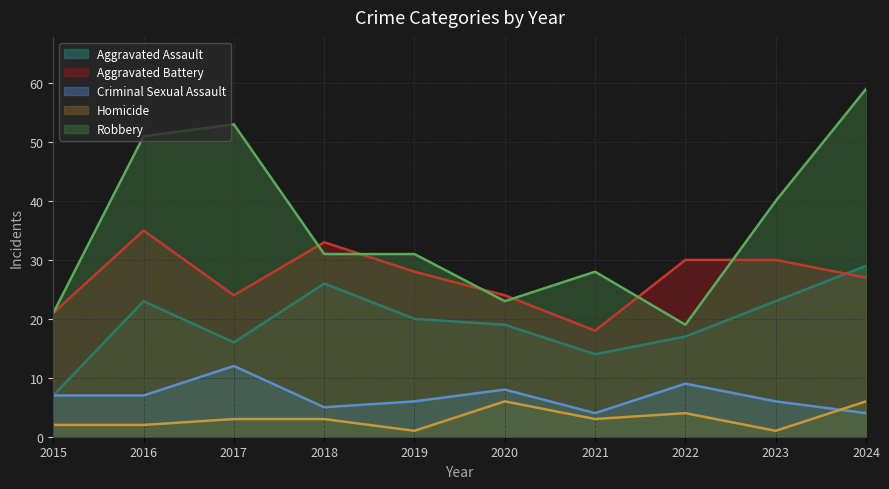

The value of Robbery at 2024 is 59. True or false?

True